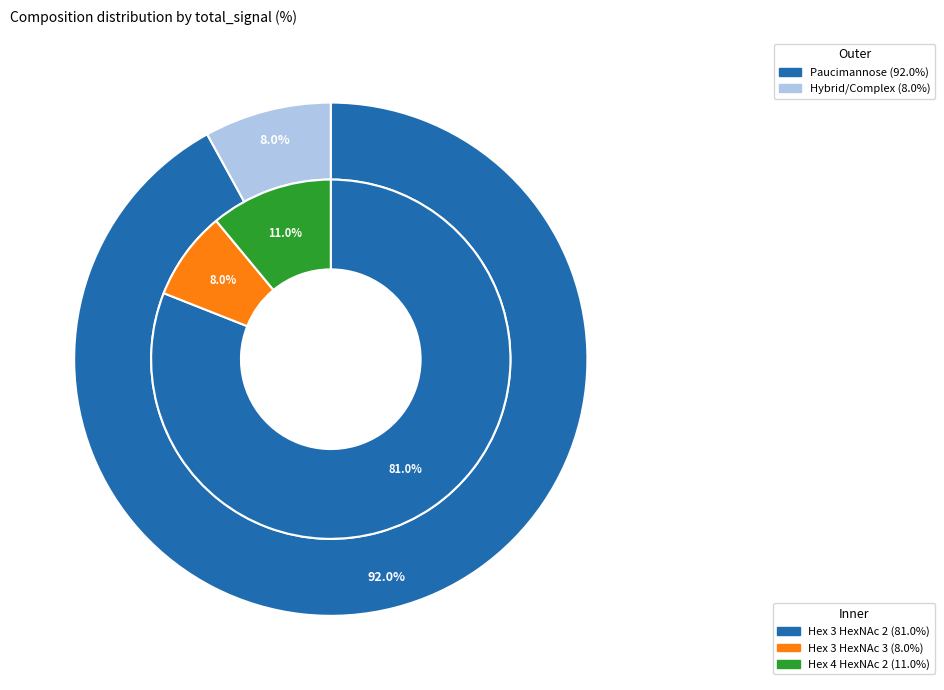

To the nearest percent, what is the difference between the largest and smallest slice percentages?

73%